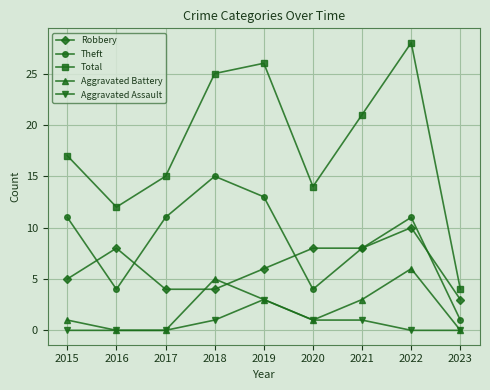

Between 2017 and 2019, which series saw the biggest shift?

Total